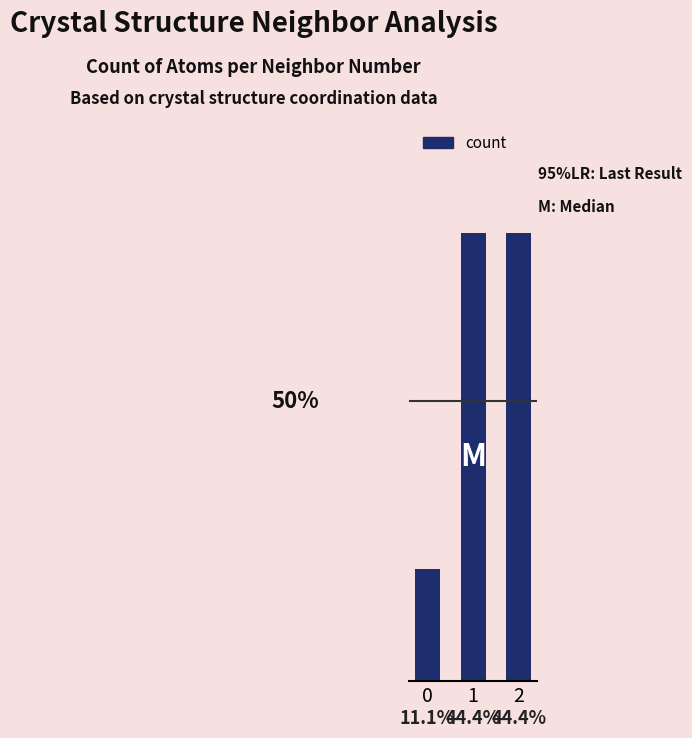

Does the chart contain any negative values?

No